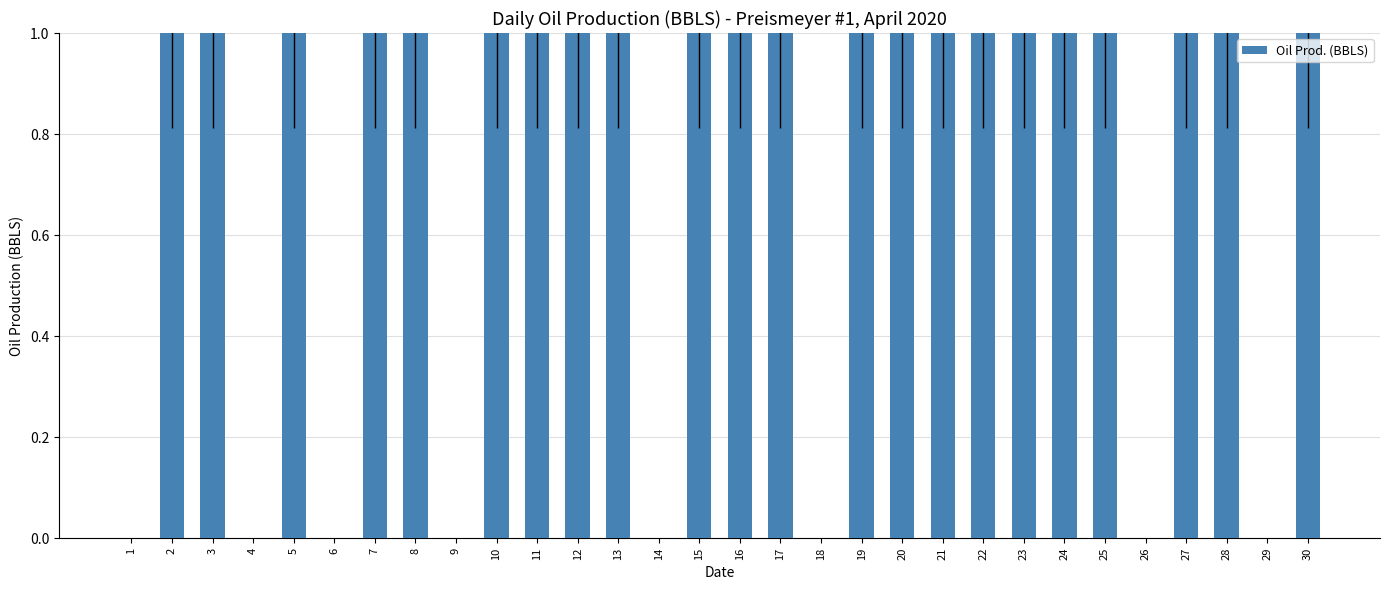

Approximately how many times larger is the value at 30 compared to 23?

1.0